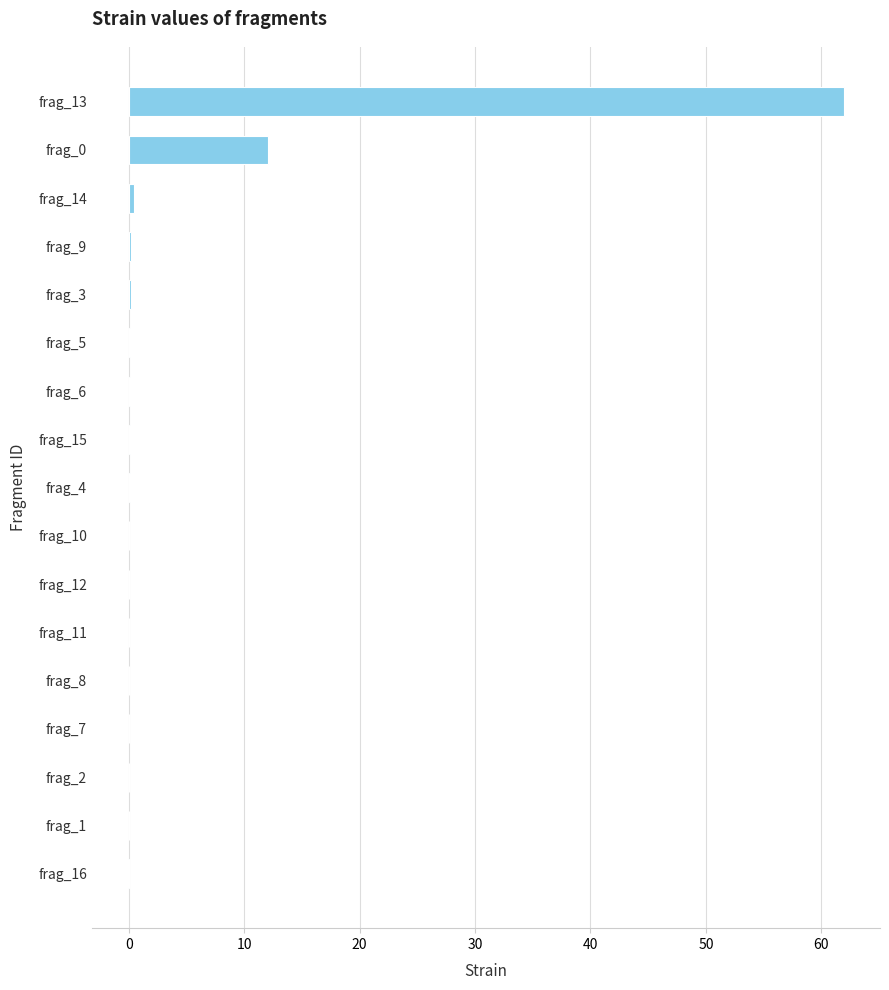

Read the value at frag_13.

62.0